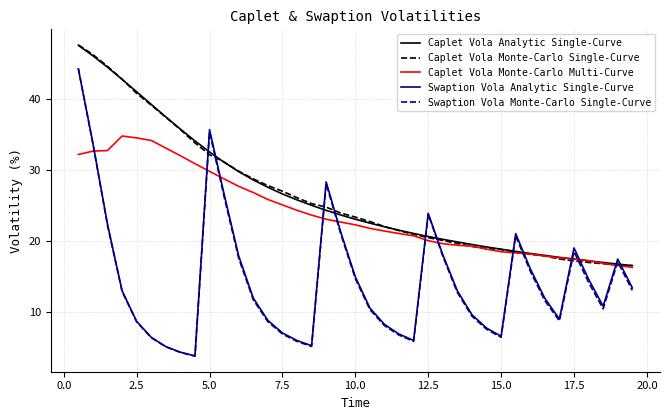

Count the number of data series in this chart.

5